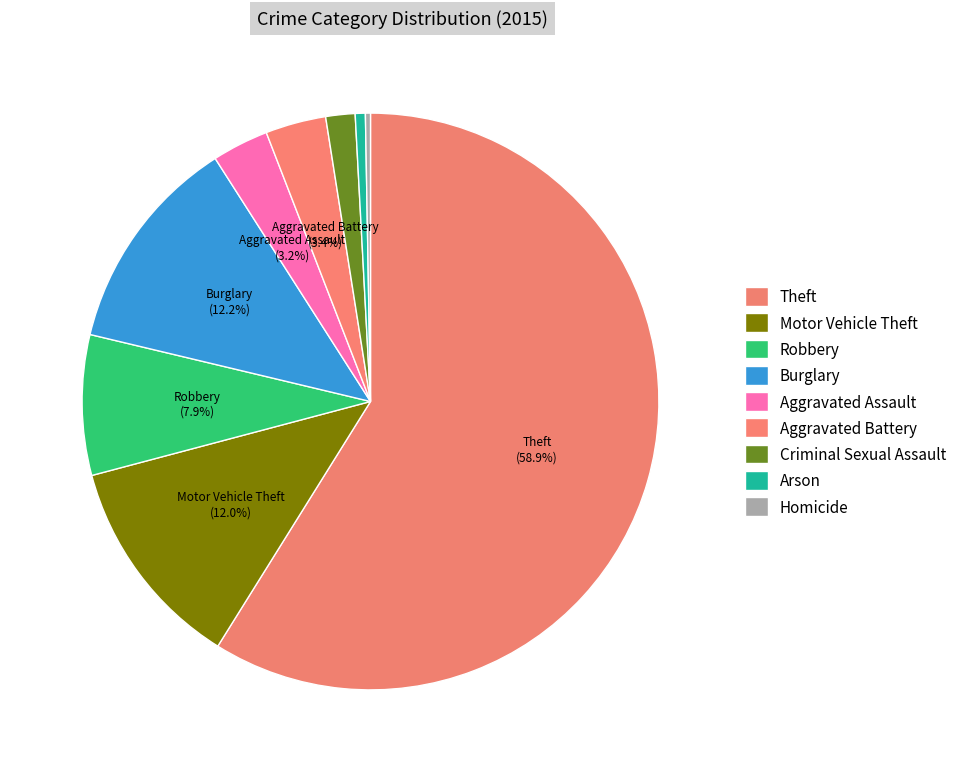

How many slices are in this pie chart?

9